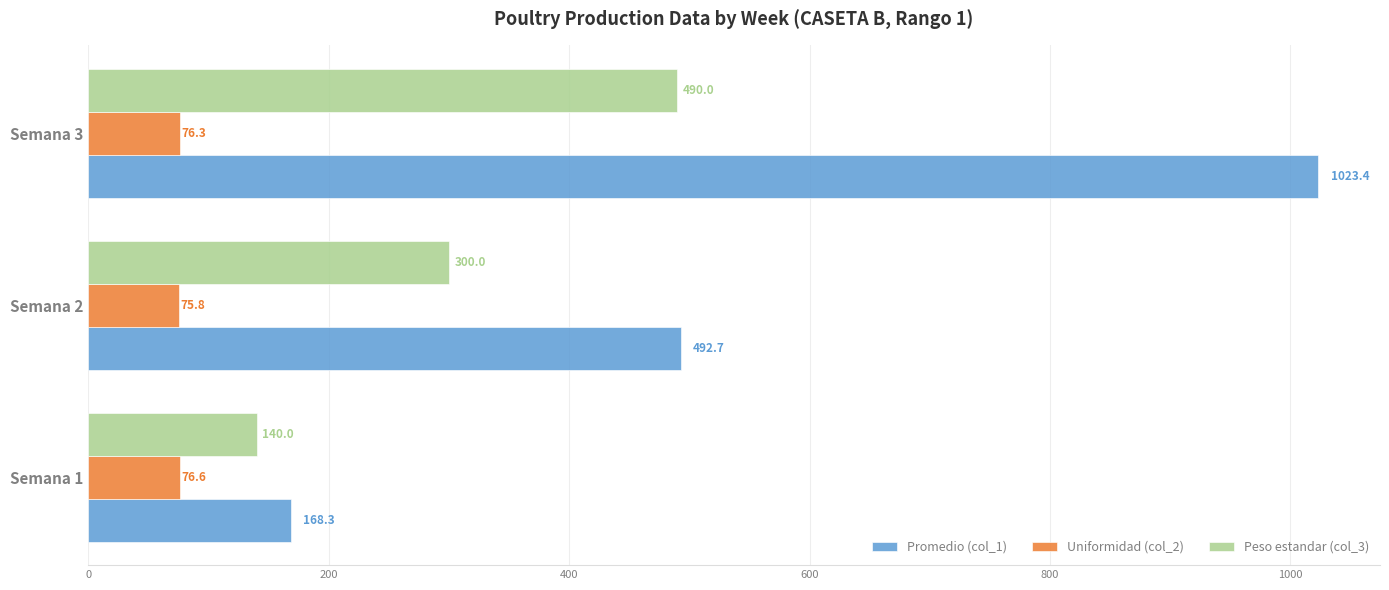

Is the value of Uniformidad (col_2) at Semana 2 greater than the value of Promedio (col_1) at Semana 2?

No